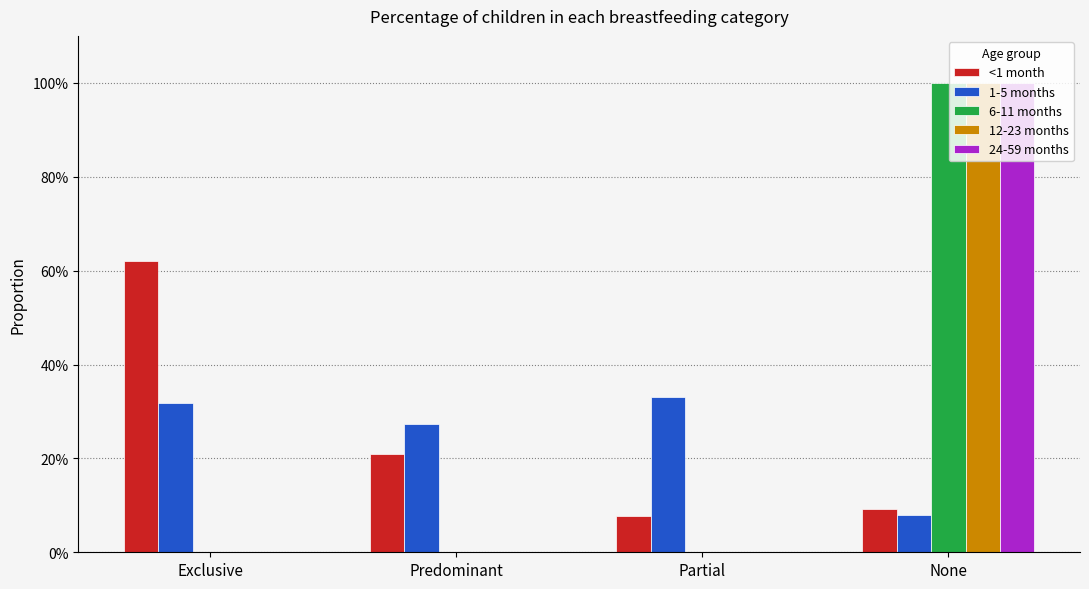

Are the bars grouped side by side (vs. stacked)?

Yes